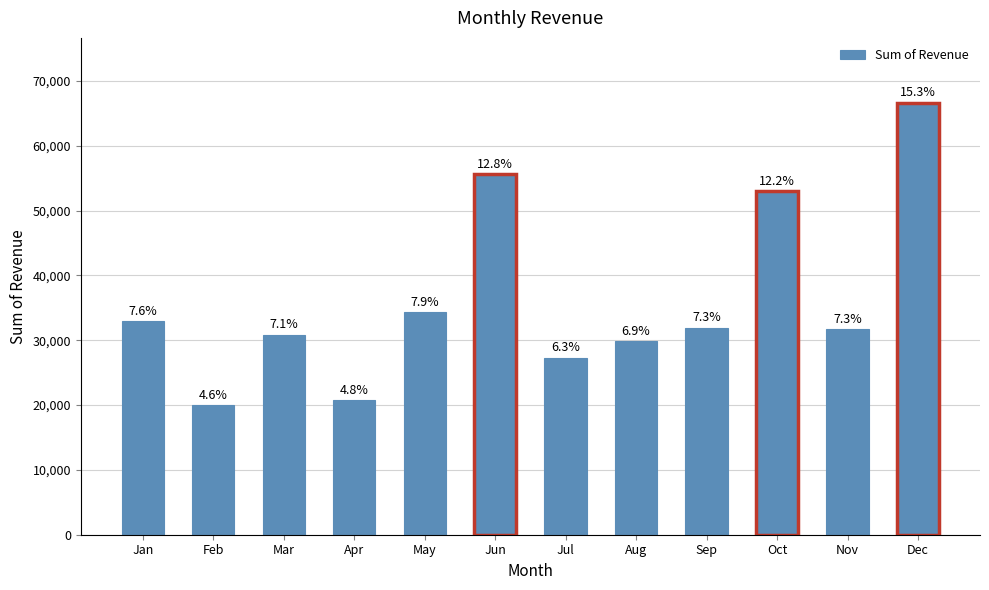

What is the sum of all values?

435036.2